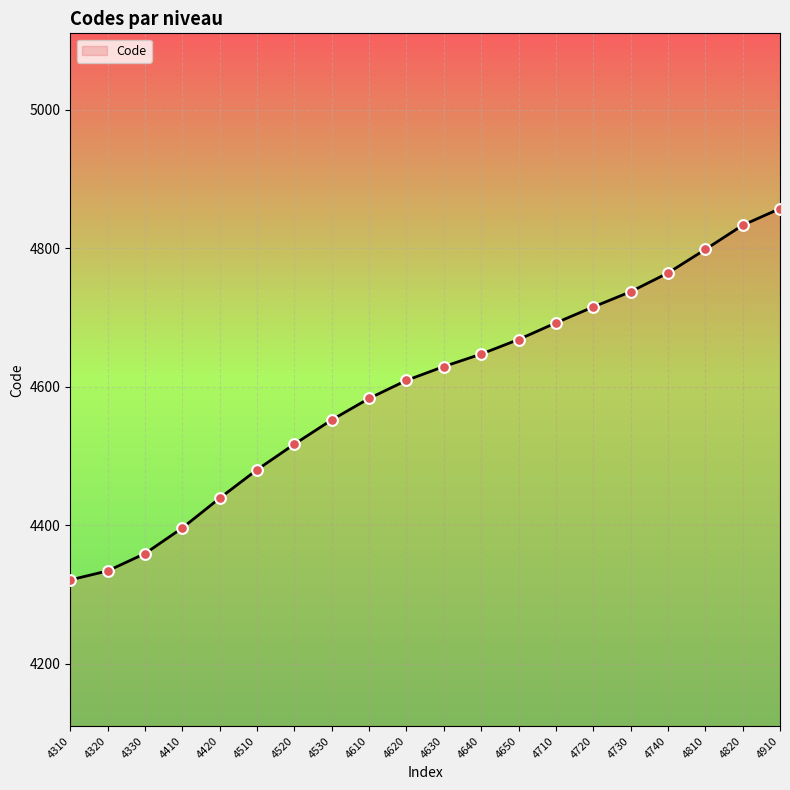

Approximately how many times larger is the value at 4610 compared to 4720?

1.0